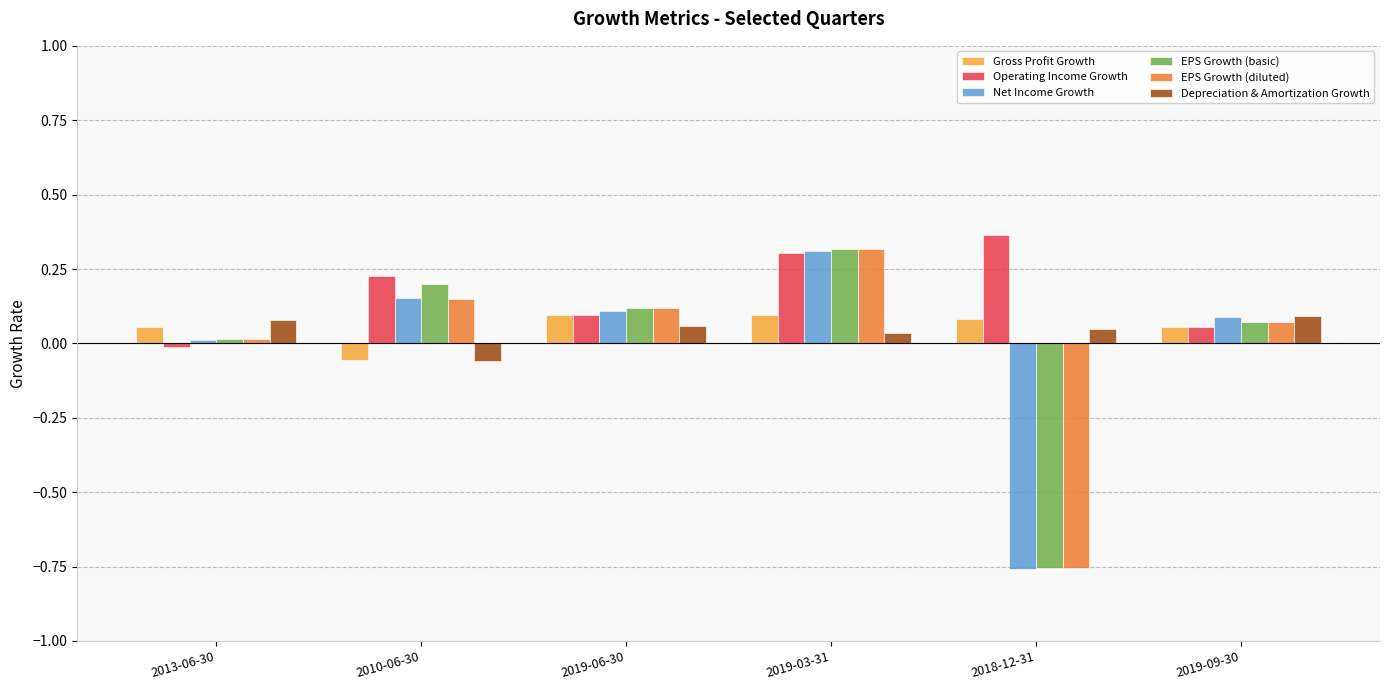

What is the difference between the maximum and second lowest values in the EPS Growth (diluted) series?

0.3